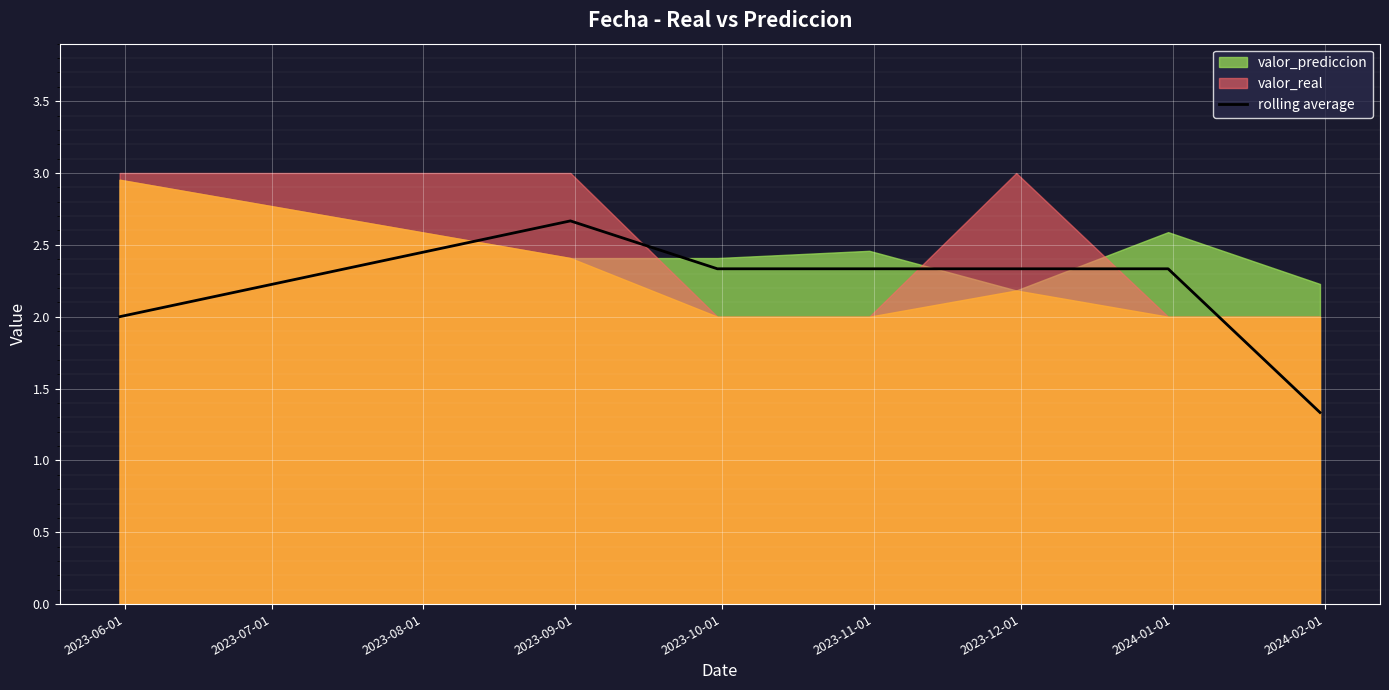

What is the value of the 4th point from the left?

2.3